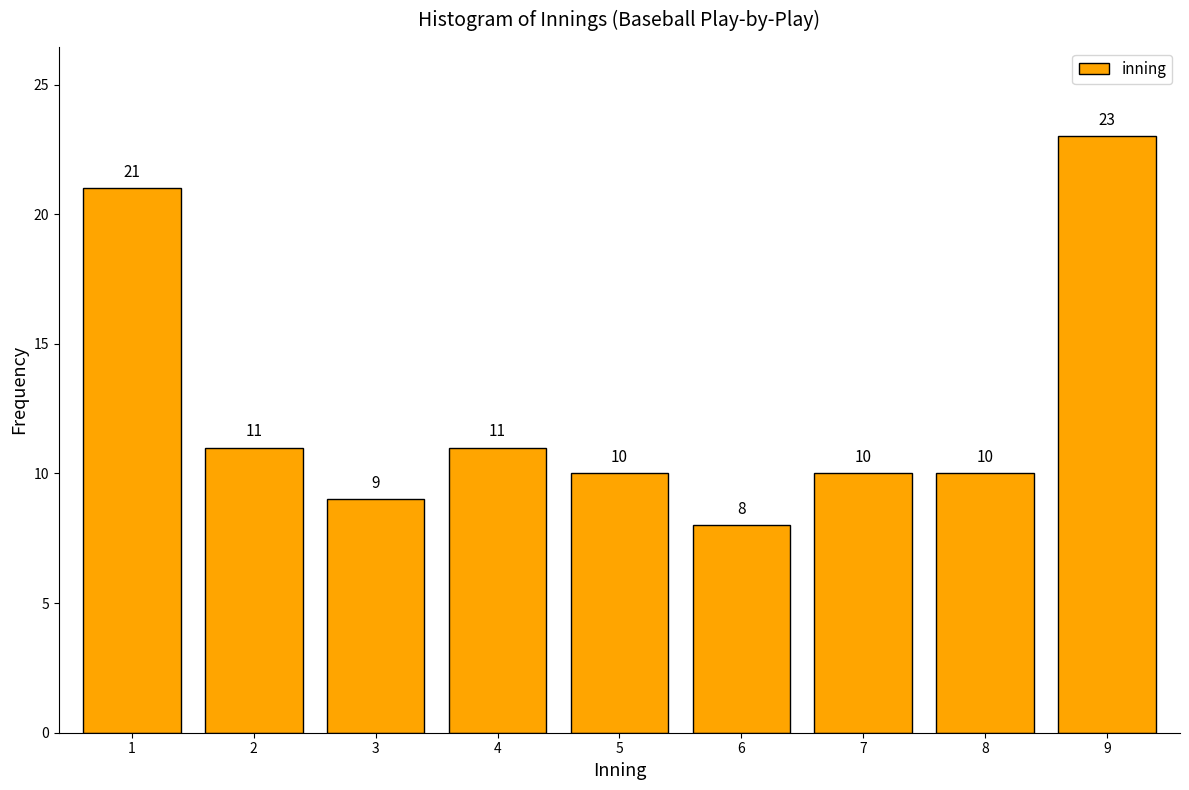

Reading right to left, list all the values displayed in this chart.

9=23	8=10	7=10	6=8	5=10	4=11	3=9	2=11	1=21